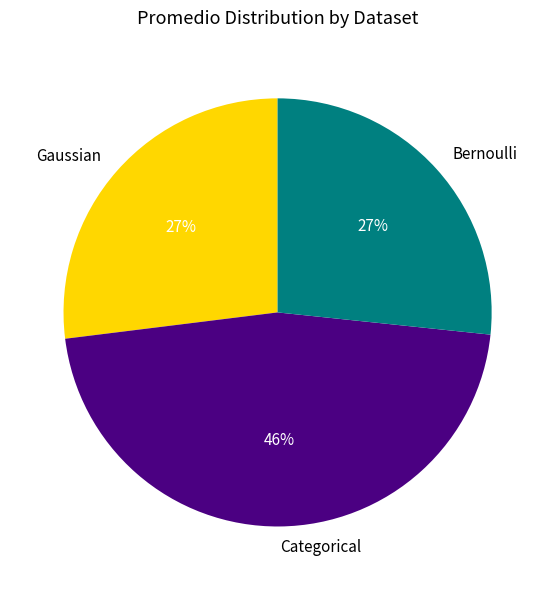

True or false: Gaussian accounts for 27% of the total.

True